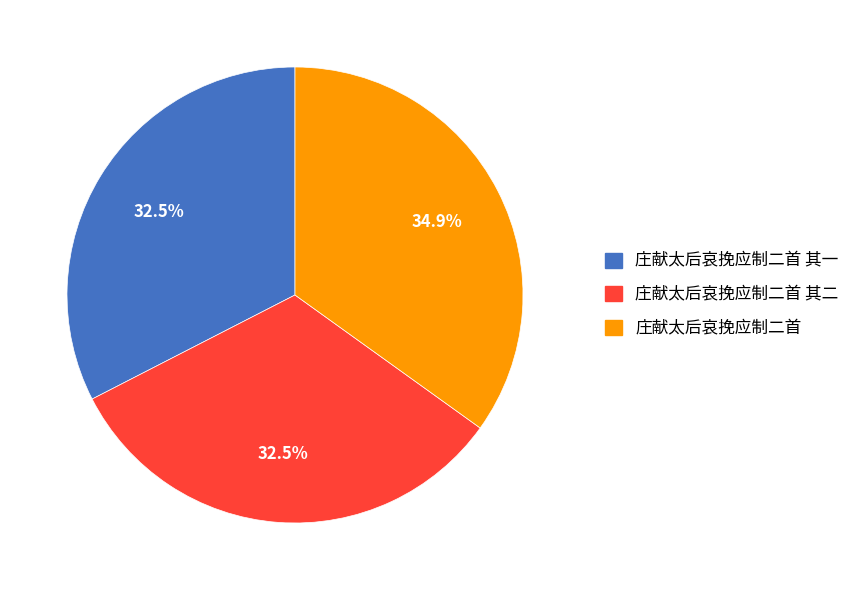

Does any single category account for the majority?

No